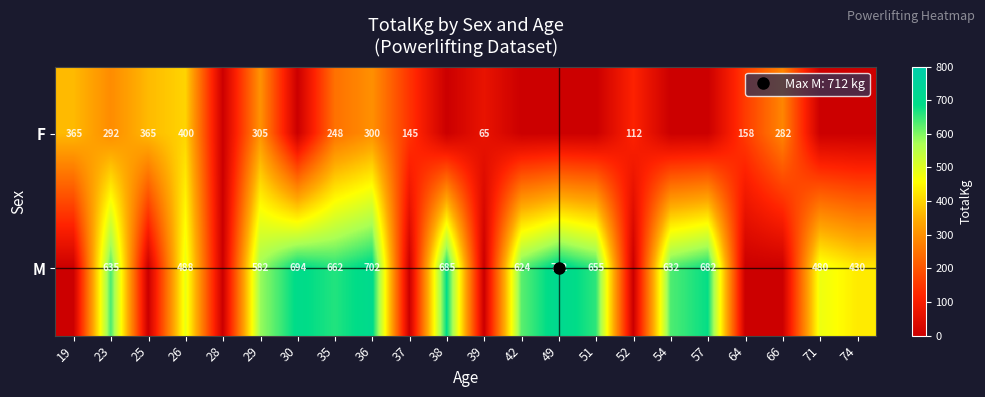

How many values in M are above zero?

14